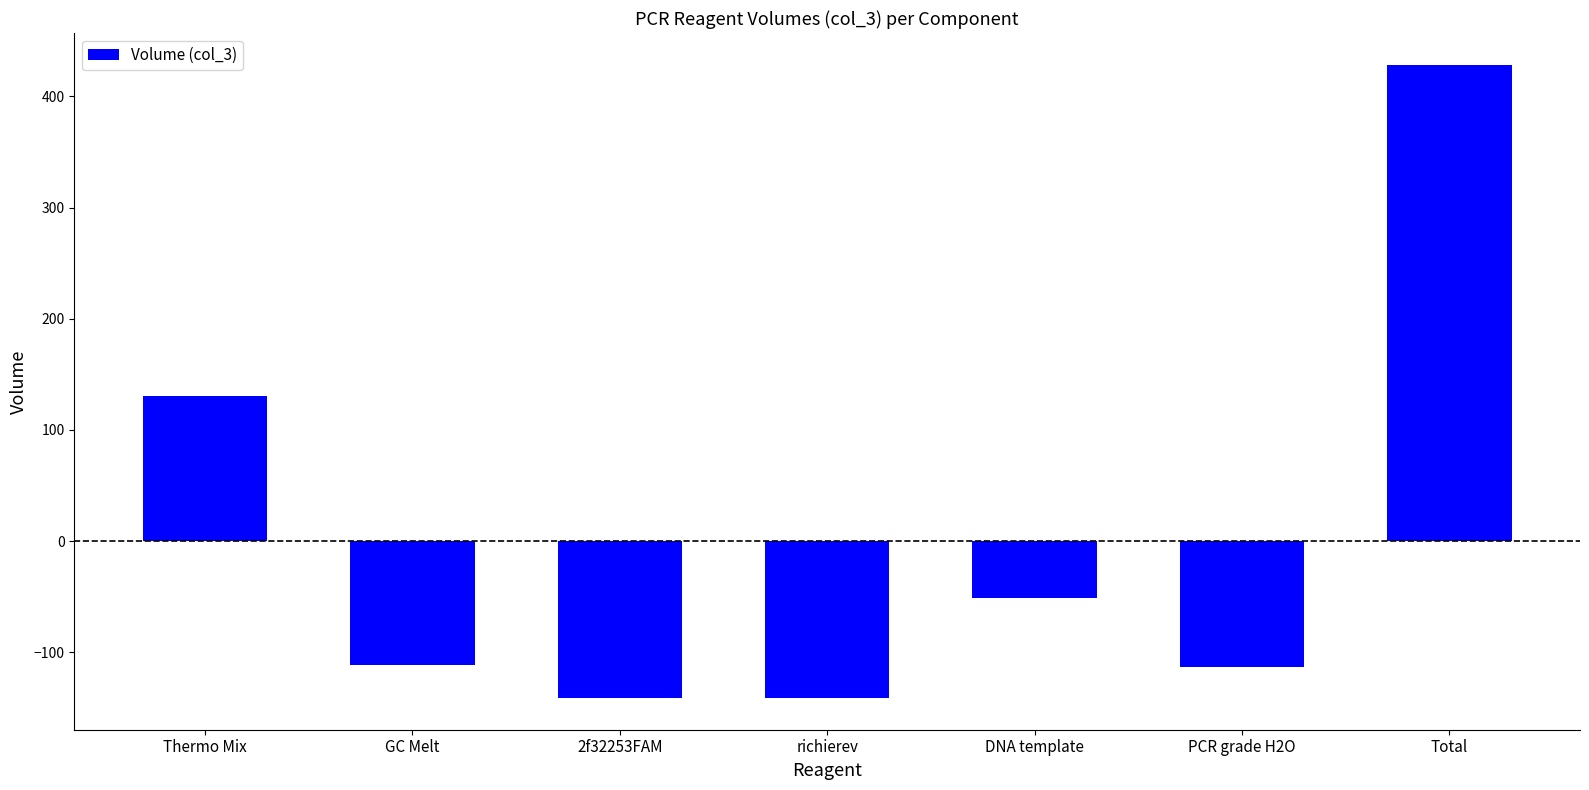

Is it true that the value at Thermo Mix is 130.1?

True